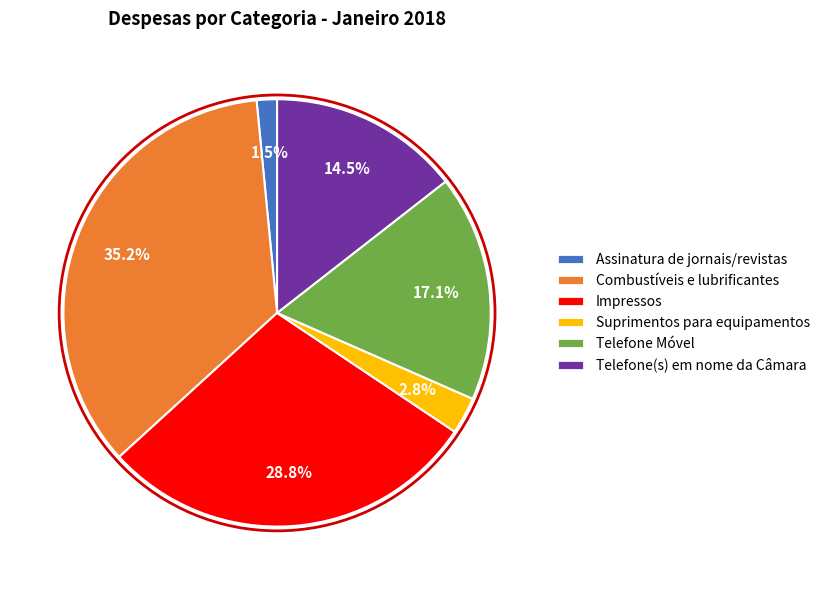

True or false: Telefone Móvel accounts for 25% of the total.

False